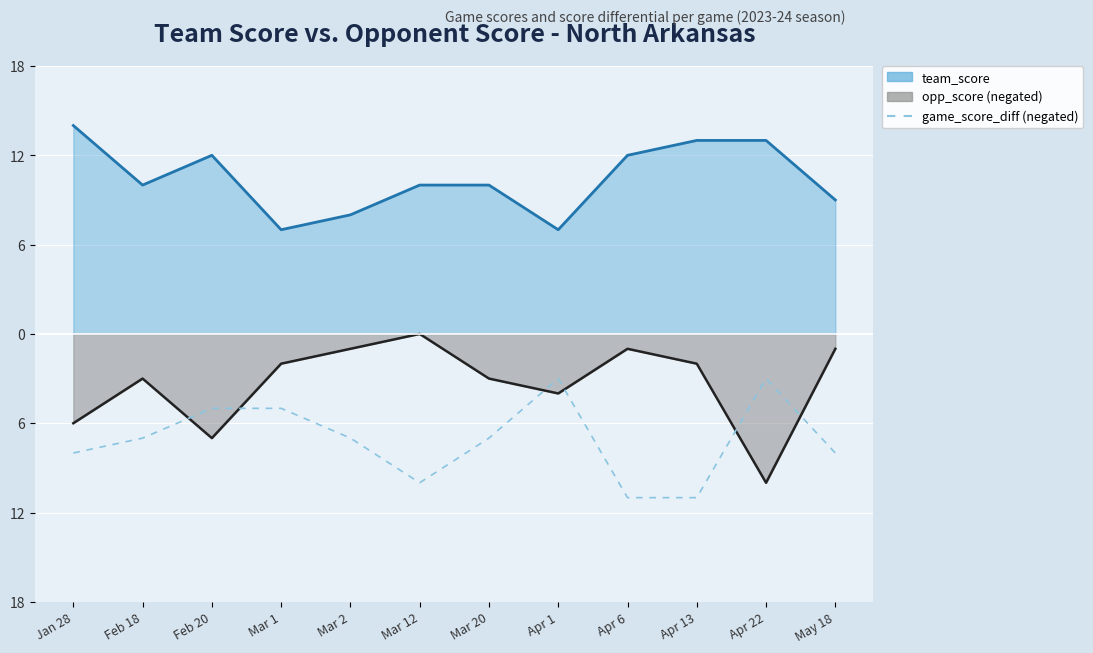

True or false: the data shows -11 at Apr 13.

True